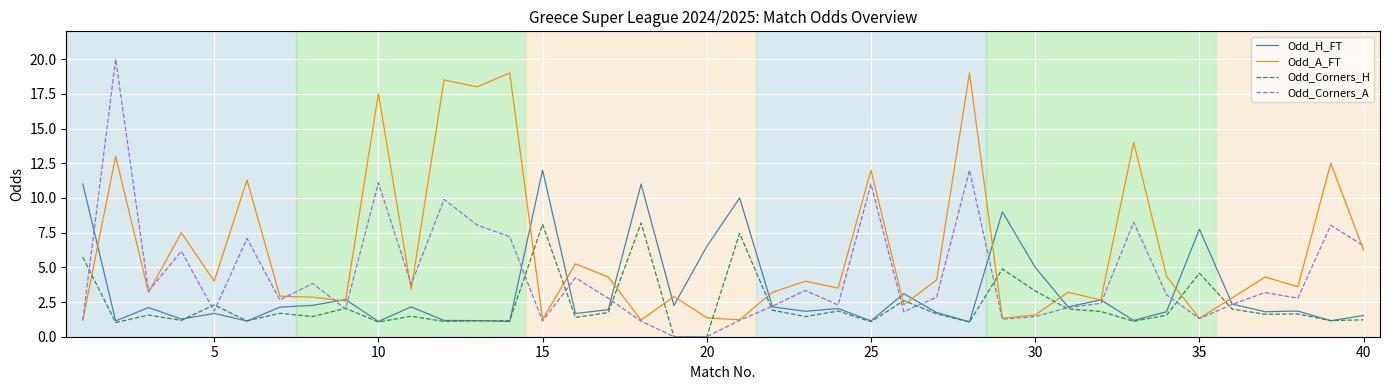

List the series in order of their overall mean, lowest first.

Odd_Corners_H, Odd_H_FT, Odd_Corners_A, Odd_A_FT